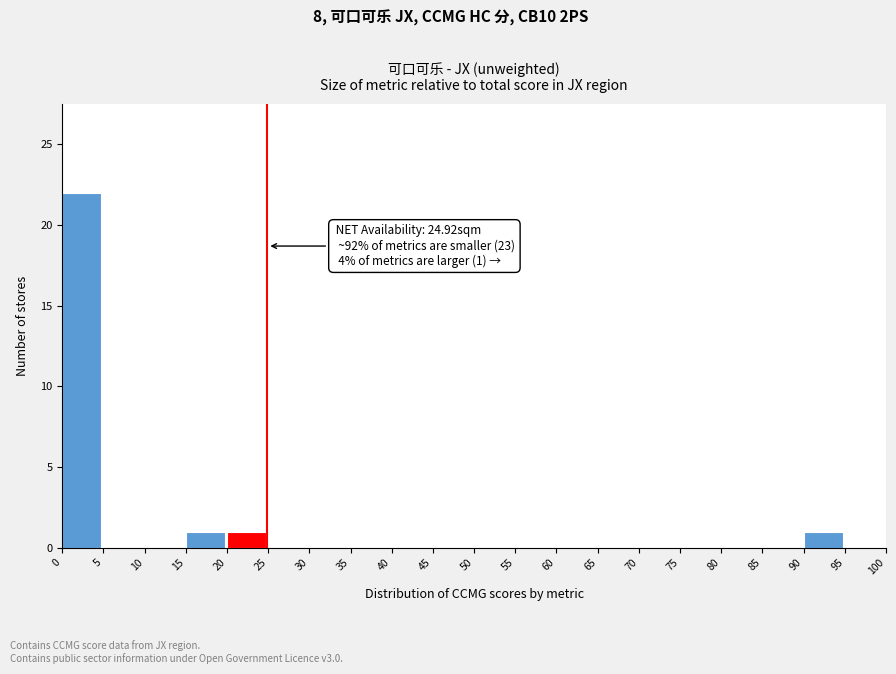

Over which range of the x-axis is the bar tallest?

0 to 5